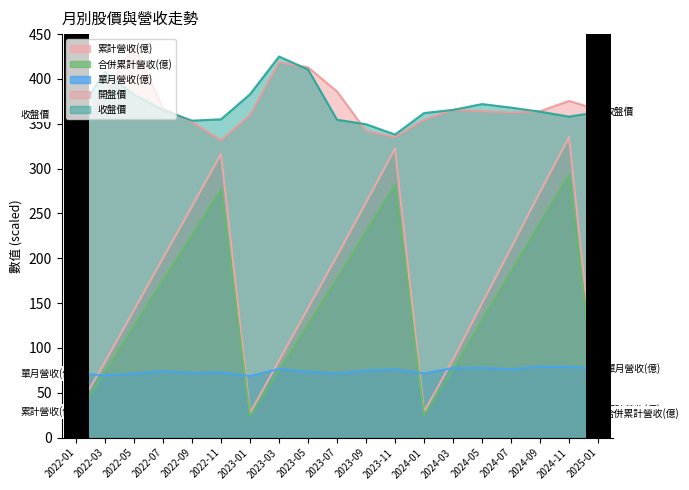

What is the label of the 7th point from the right?

2024-01